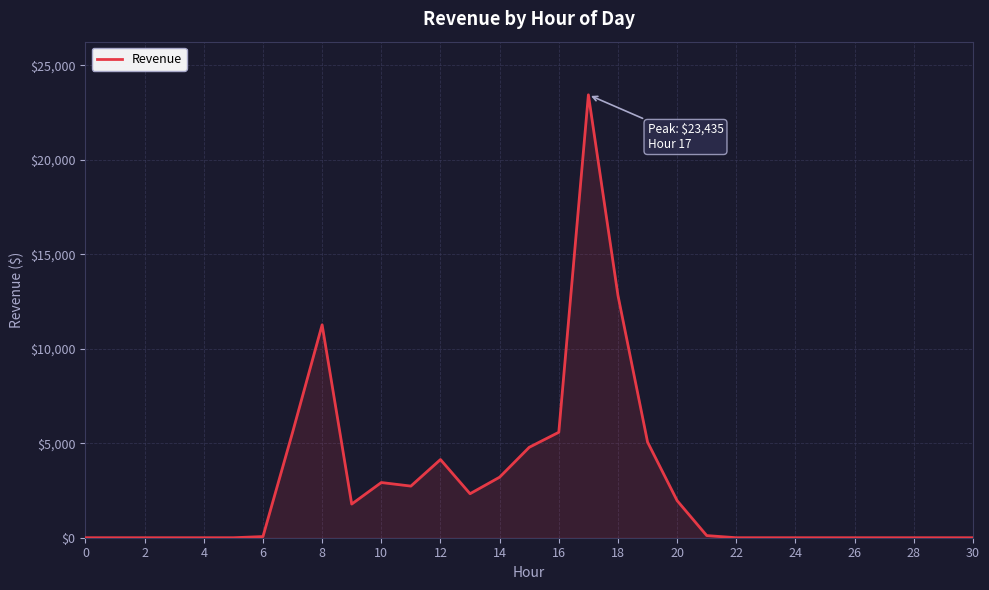

What is the difference between the maximum and minimum values?

23434.7